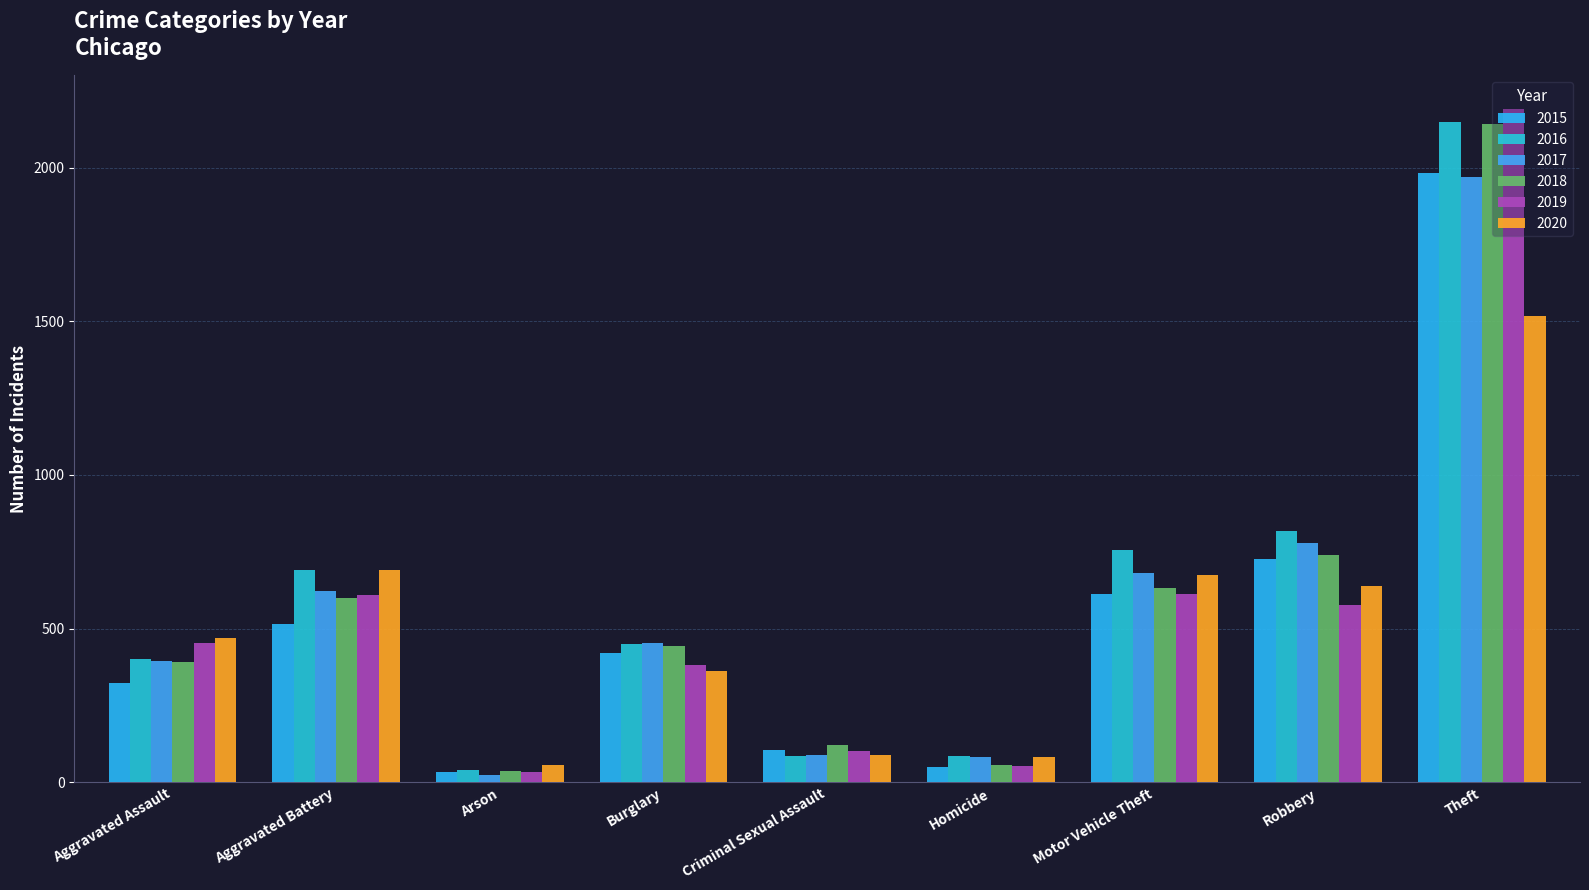

Reading left to right, transcribe all the data shown in this chart.

2015: Aggravated Assault=323	Aggravated Battery=515	Arson=35	Burglary=422	Criminal Sexual Assault=105	Homicide=50	Motor Vehicle Theft=614	Robbery=726	Theft=1981
2016: Aggravated Assault=402	Aggravated Battery=691	Arson=40	Burglary=451	Criminal Sexual Assault=87	Homicide=87	Motor Vehicle Theft=756	Robbery=819	Theft=2148
2017: Aggravated Assault=396	Aggravated Battery=623	Arson=23	Burglary=453	Criminal Sexual Assault=90	Homicide=82	Motor Vehicle Theft=680	Robbery=780	Theft=1968
2018: Aggravated Assault=392	Aggravated Battery=600	Arson=37	Burglary=443	Criminal Sexual Assault=122	Homicide=56	Motor Vehicle Theft=631	Robbery=741	Theft=2140
2019: Aggravated Assault=452	Aggravated Battery=608	Arson=32	Burglary=383	Criminal Sexual Assault=102	Homicide=53	Motor Vehicle Theft=611	Robbery=577	Theft=2190
2020: Aggravated Assault=468	Aggravated Battery=691	Arson=55	Burglary=363	Criminal Sexual Assault=88	Homicide=81	Motor Vehicle Theft=675	Robbery=639	Theft=1518